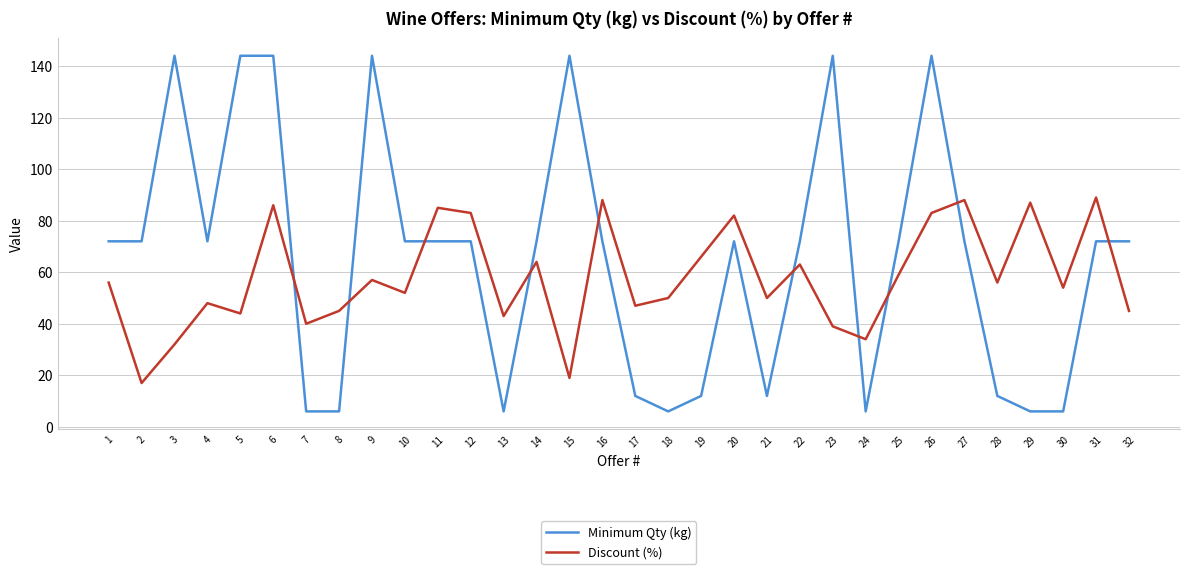

What is the total value across all series at 27?

160